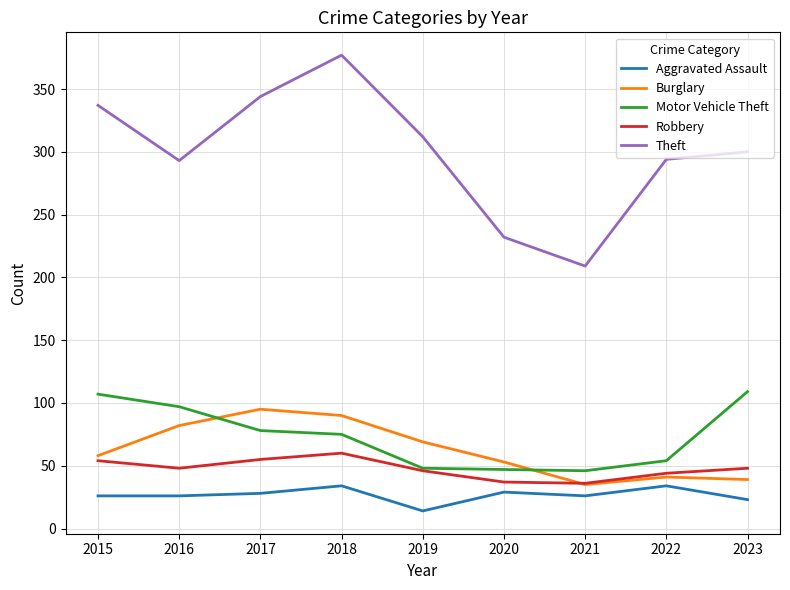

List the series in order of their peak value, lowest first.

Aggravated Assault, Robbery, Burglary, Motor Vehicle Theft, Theft